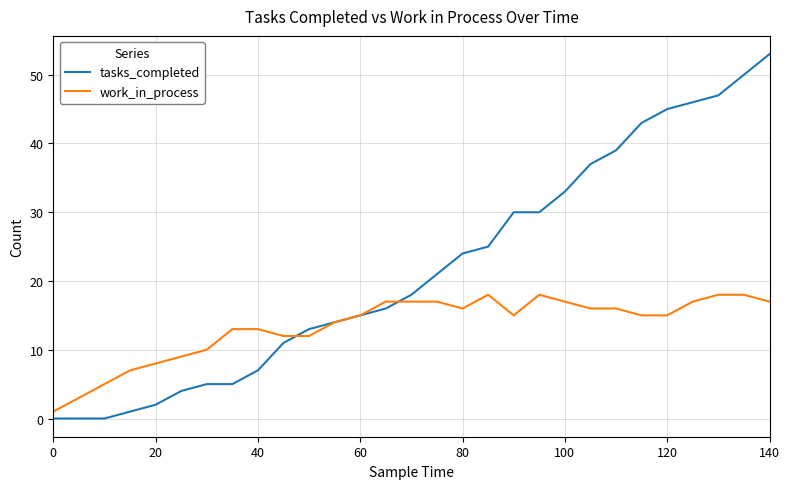

Rank the series by their average value, from lowest to highest.

work_in_process, tasks_completed